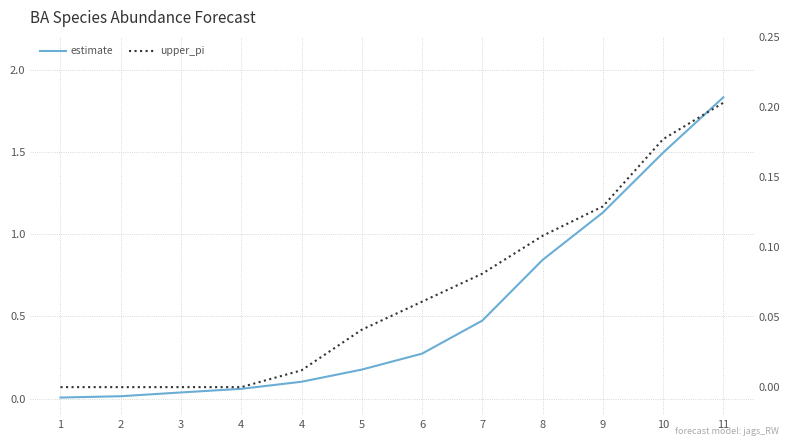

How many distinct data groups are displayed?

2